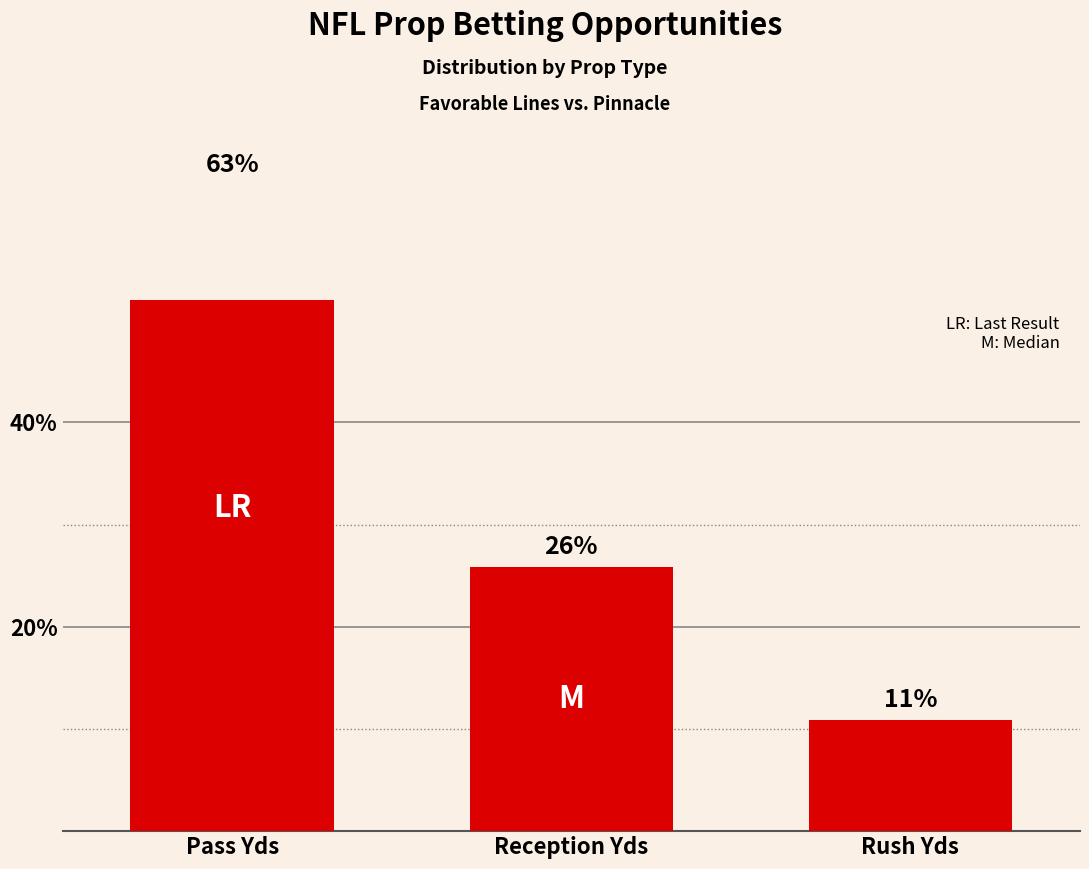

Reading right to left, list all the values displayed in this chart.

Rush Yds=10.9	Reception Yds=25.9	Pass Yds=63.3